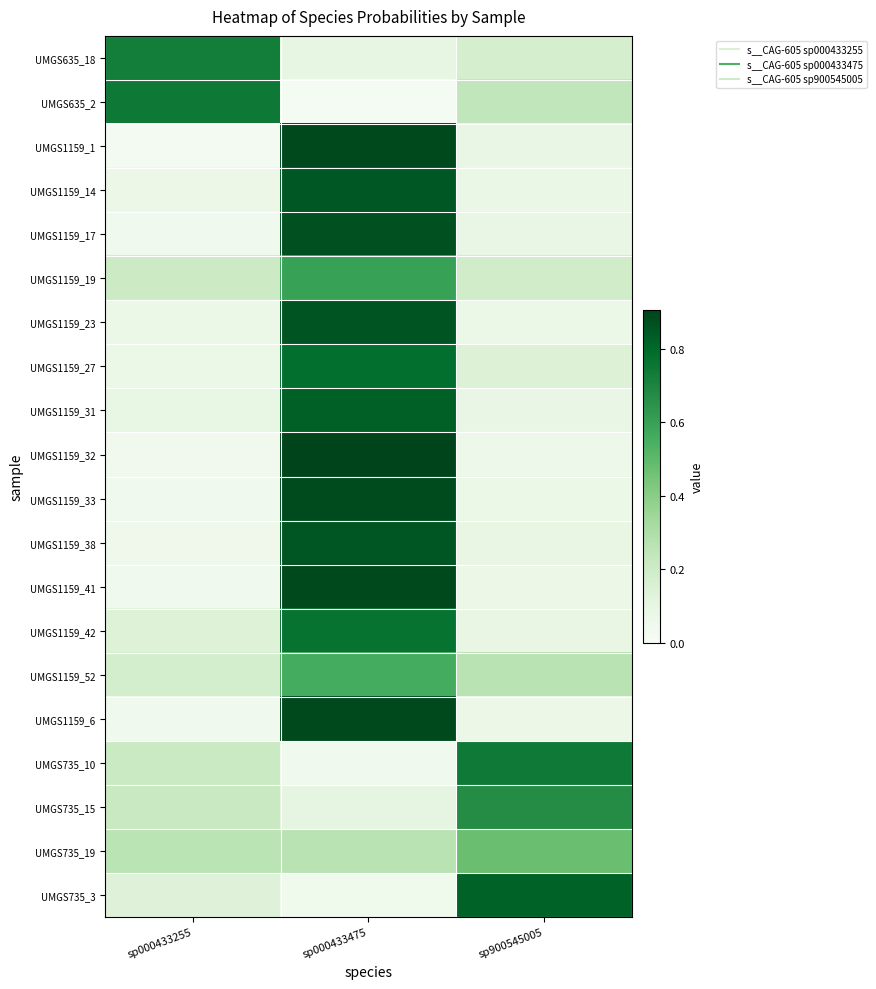

How many data points does each series have?

3